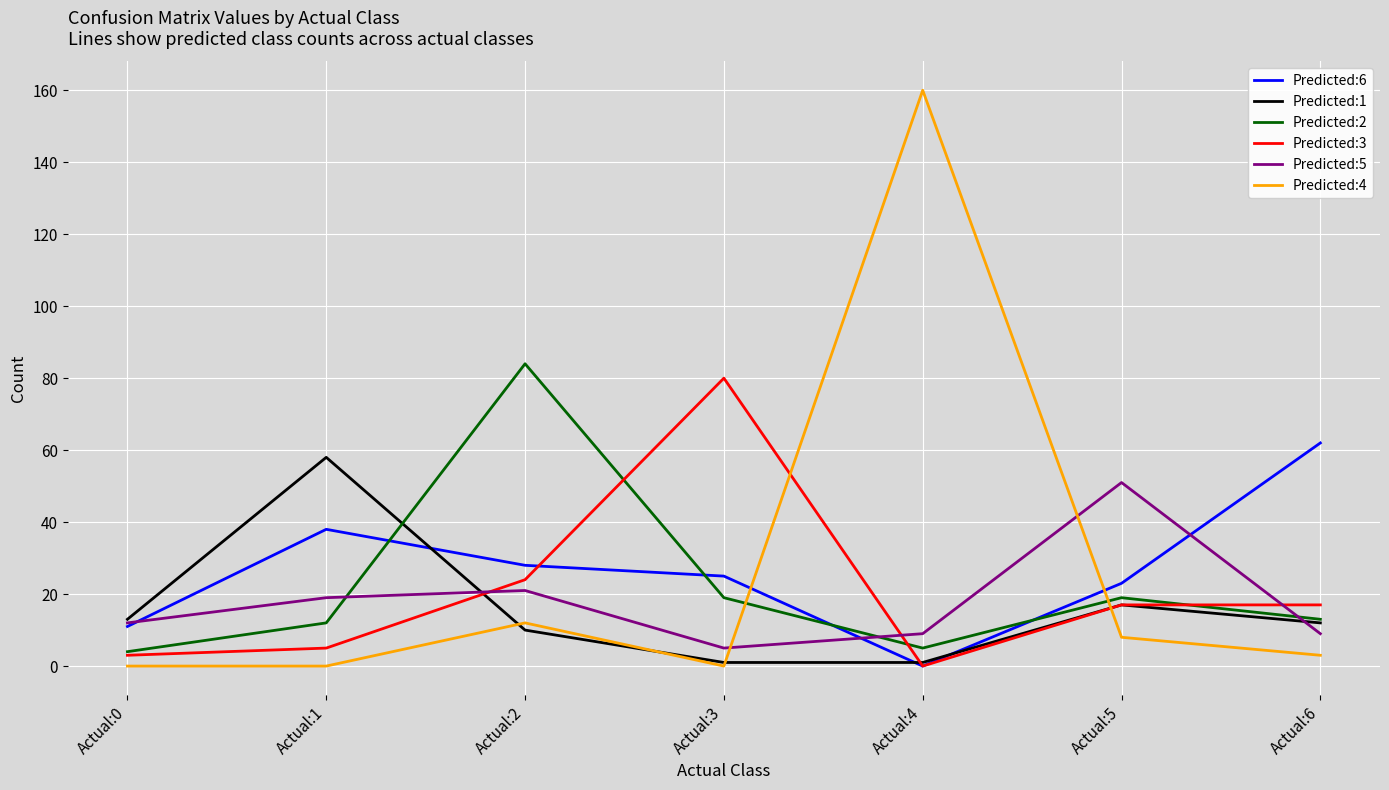

The value of Predicted:6 at Actual:6 is 26. True or false?

False